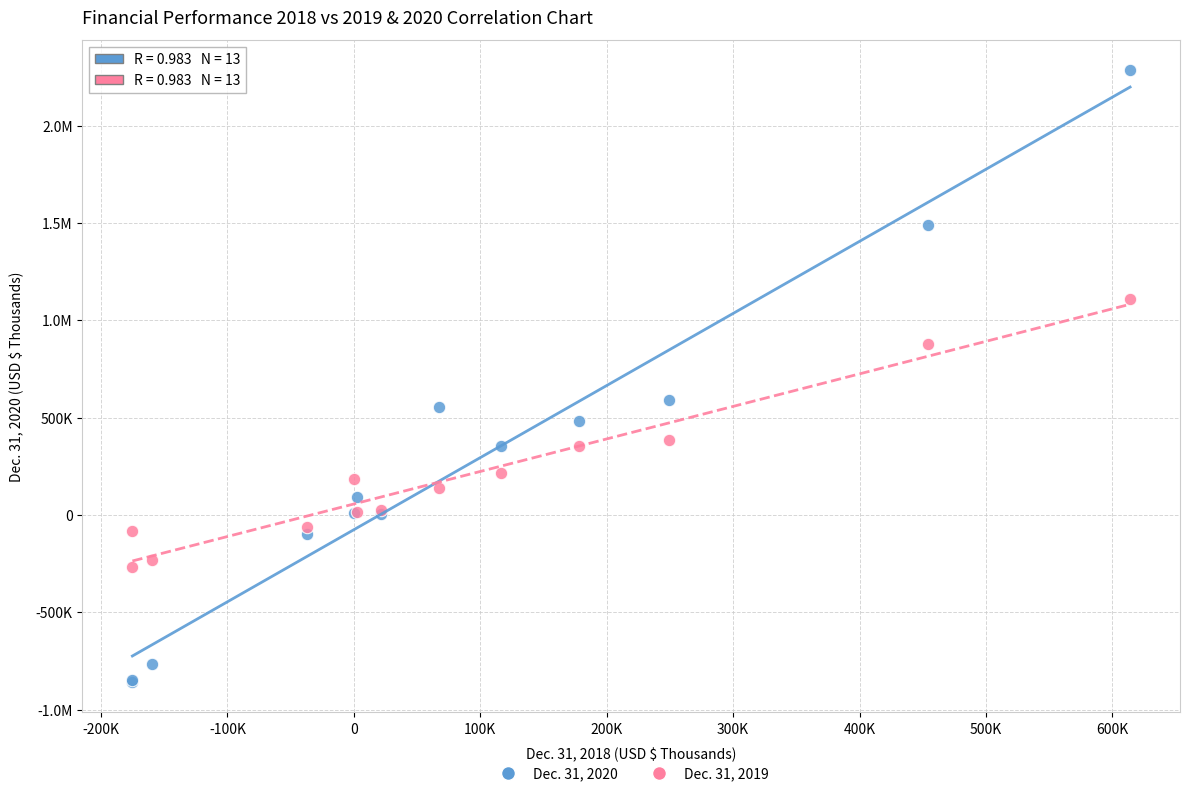

What are all the series names shown in the legend?

Dec. 31, 2020, Dec. 31, 2019